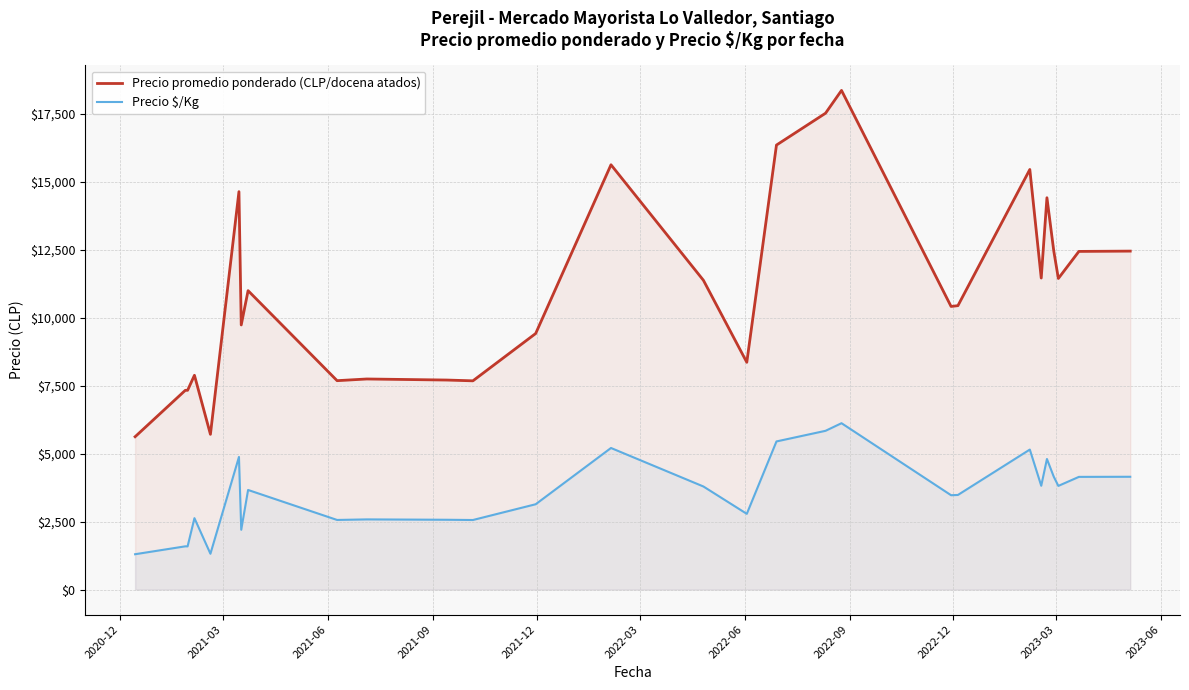

True or false: Precio promedio ponderado (CLP/docena atados) has more than 0 points higher than both neighbors.

True